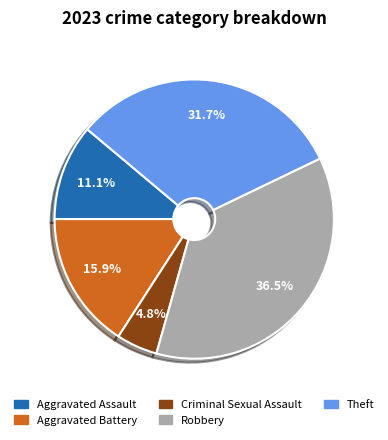

Which slice is the smallest?

Criminal Sexual Assault